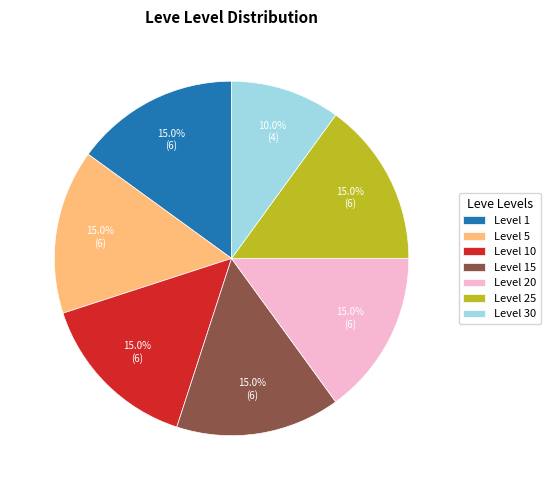

Approximately how many times larger is the value at Level 30 compared to Level 5?

0.7